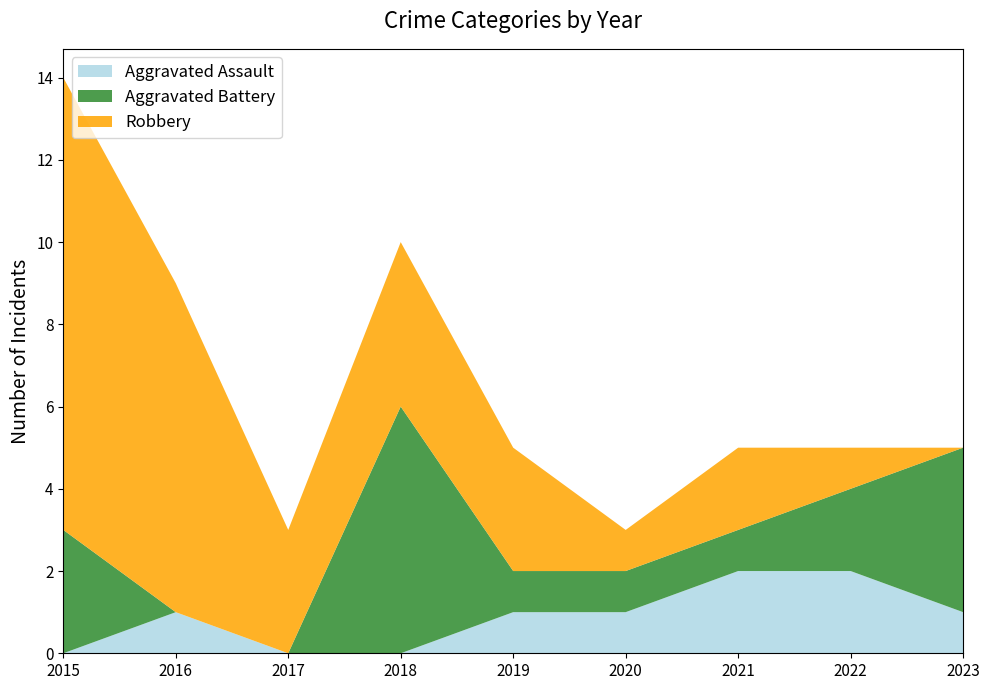

Reading right to left, extract all data points from this chart.

Aggravated Assault: 2023=1	2022=2	2021=2	2020=1	2019=1	2018=0	2017=0	2016=1	2015=0
Aggravated Battery: 2023=4	2022=2	2021=1	2020=1	2019=1	2018=6	2017=0	2016=0	2015=3
Robbery: 2023=0	2022=1	2021=2	2020=1	2019=3	2018=4	2017=3	2016=8	2015=11